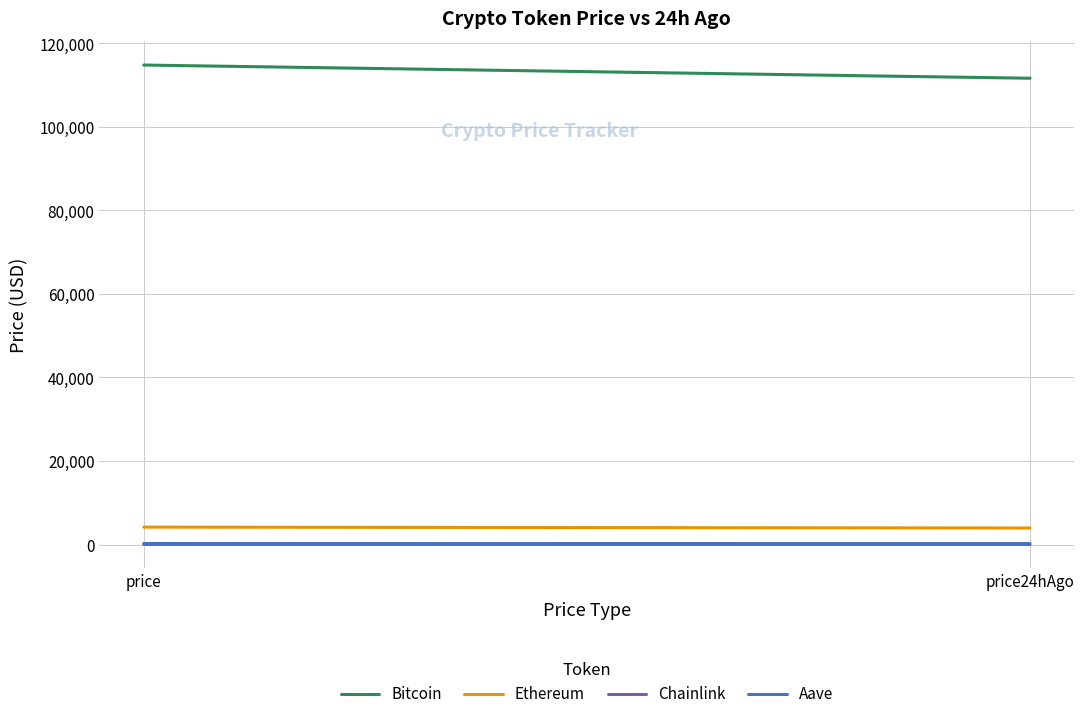

Reading left to right, extract all data points from this chart.

Bitcoin: 114823.0	111660.0
Ethereum: 4165.0	3950.7
Chainlink: 18.6	18.0
Aave: 240.7	226.2